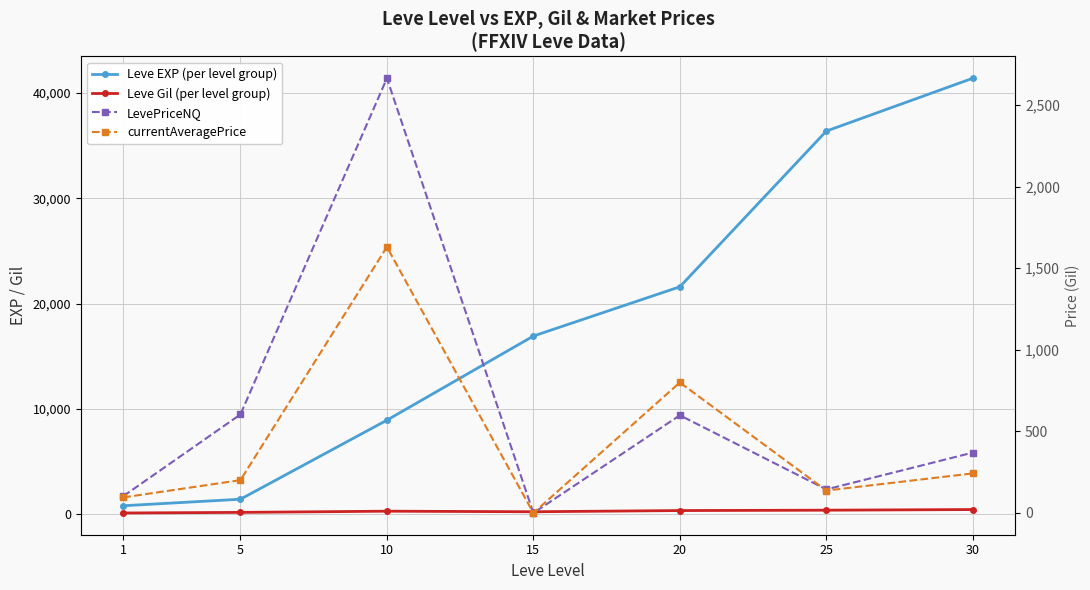

What is the sum of the LevePriceNQ values at 10 and 30?

3034.0